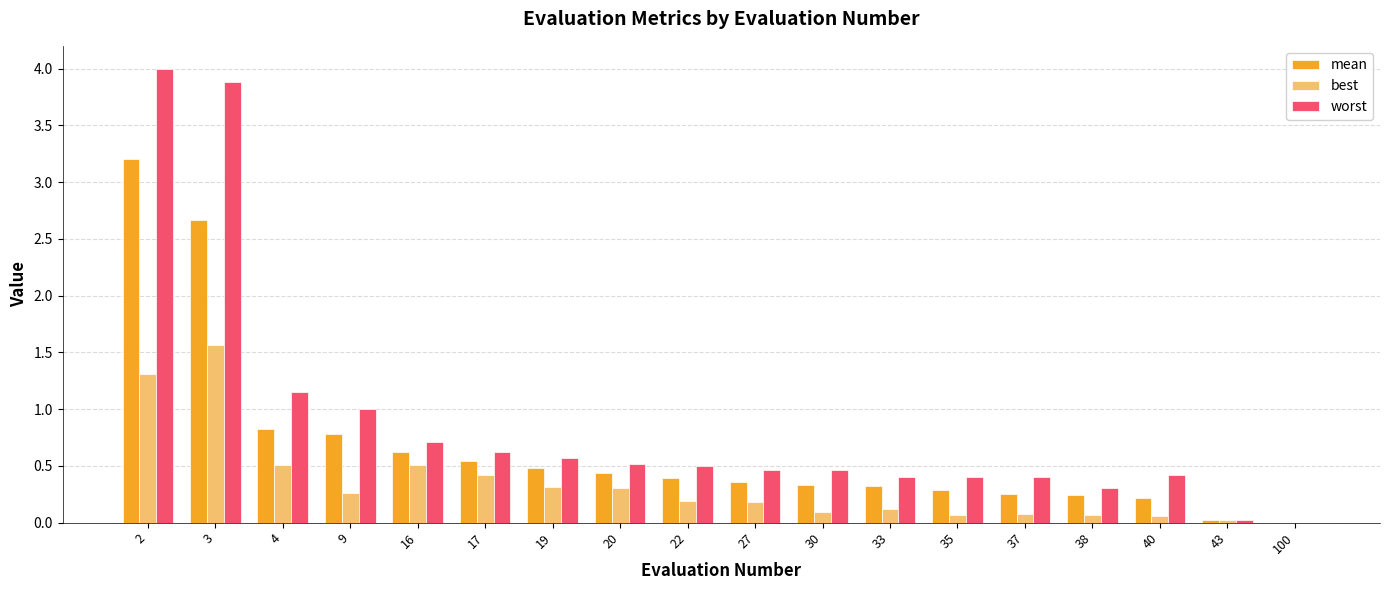

Which series has the largest total across all categories?

worst